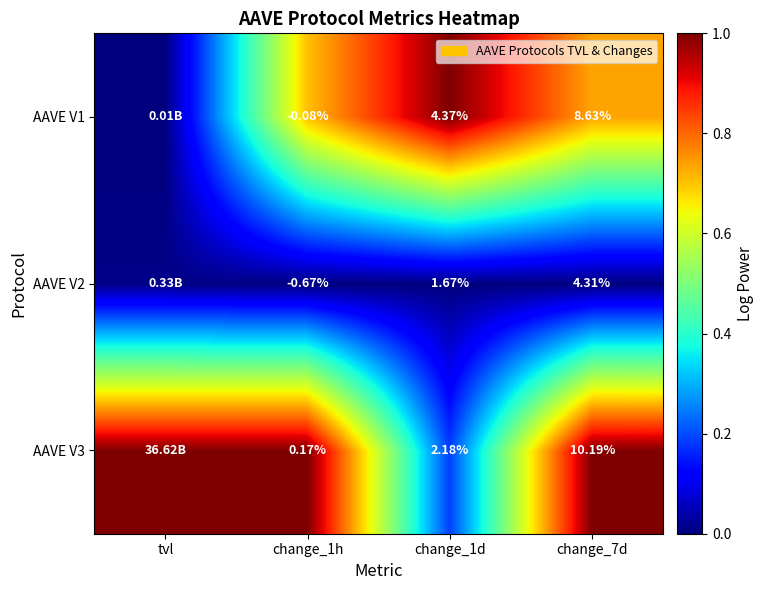

Is the value of AAVE V3 at change_1d greater than the value of AAVE V1 at change_1d?

No